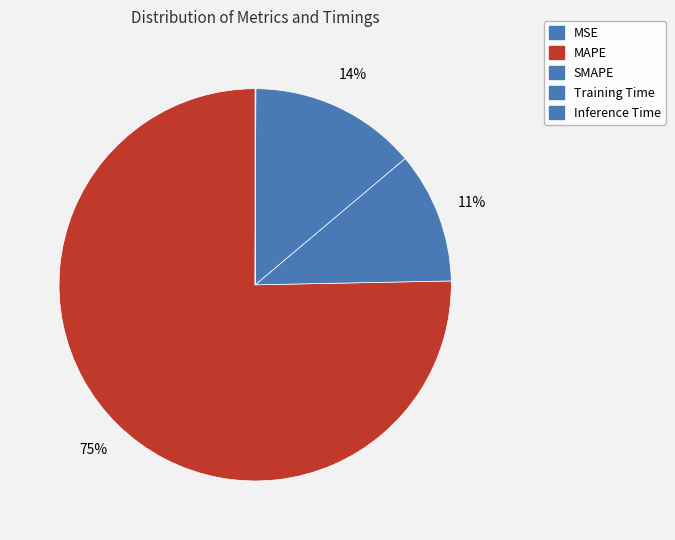

Rank the categories by value from highest to lowest.

MAPE, Training Time, SMAPE, Inference Time, MSE